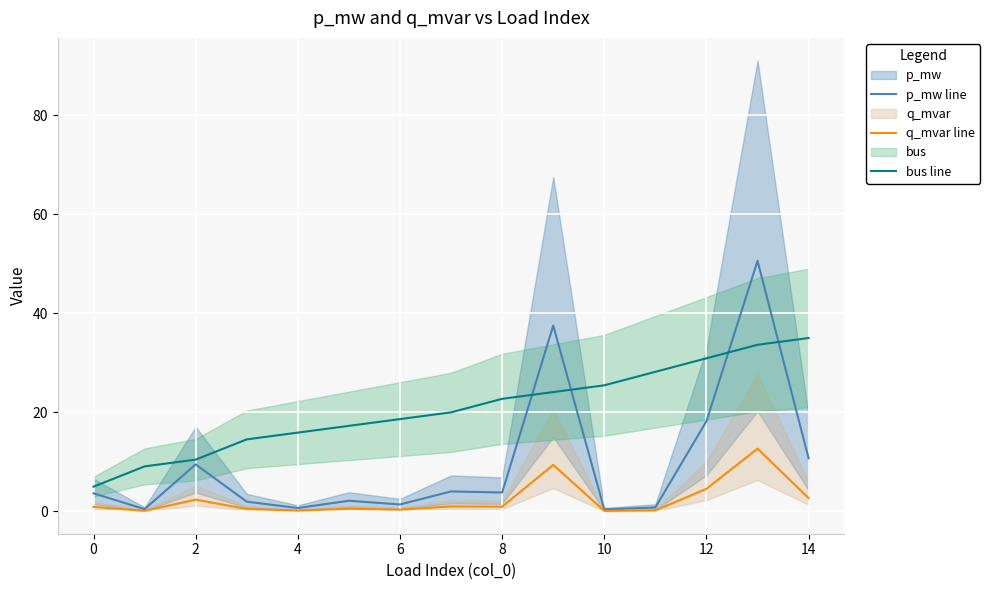

At which label does p_mw line reach its peak?

13